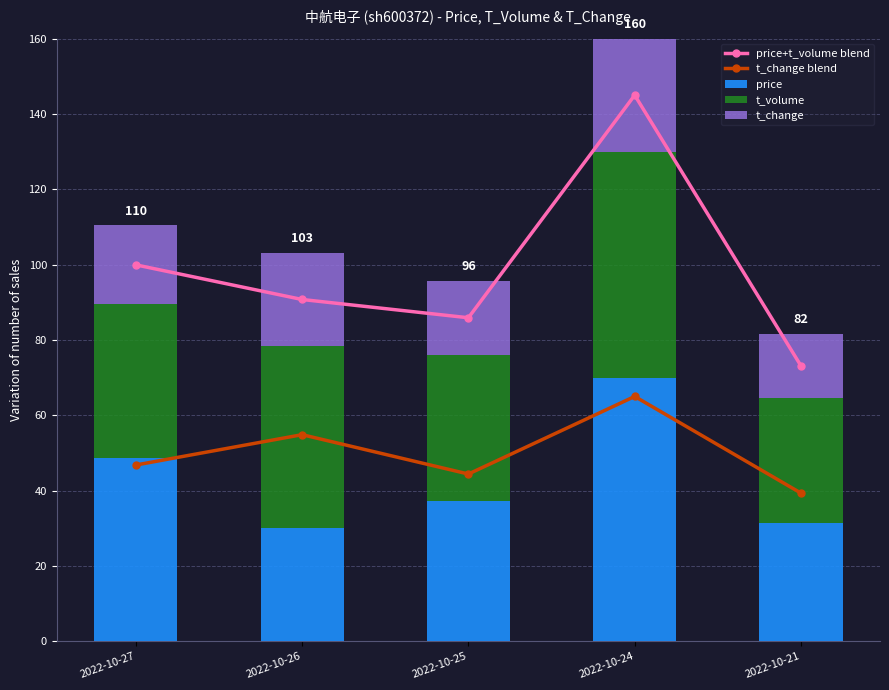

Is it true that price equals 70.0 at 2022-10-24?

True